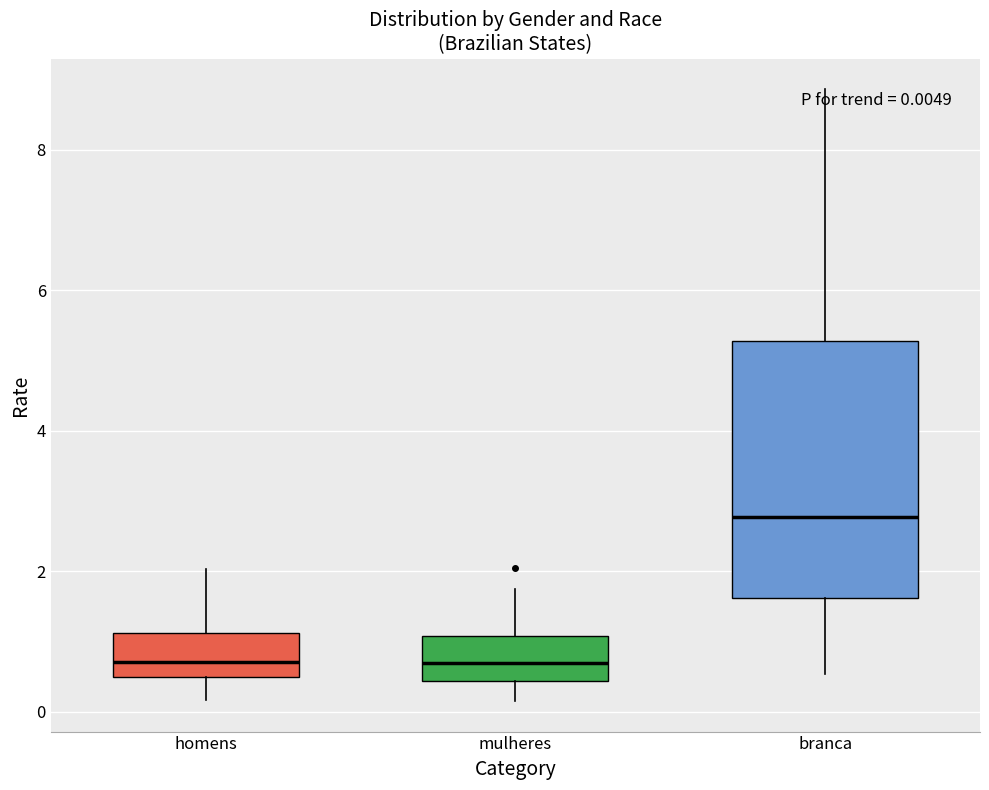

Which box has the highest median line?

branca